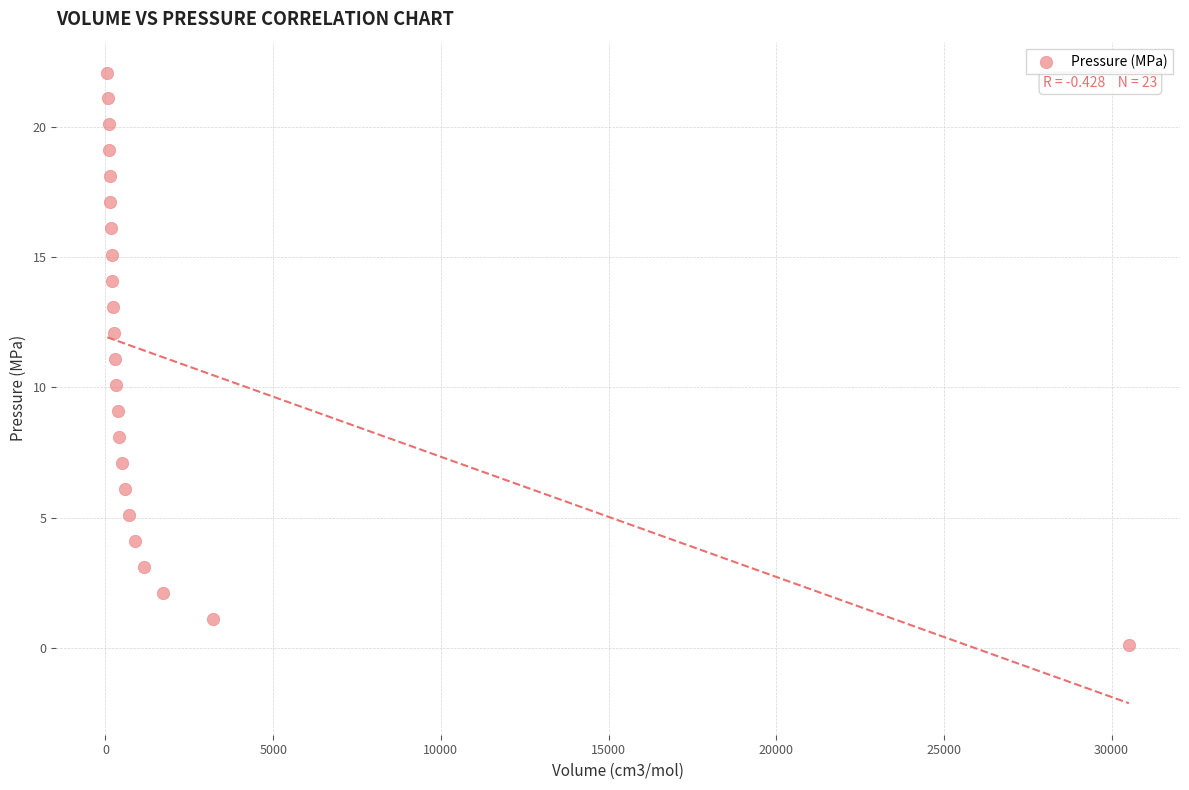

What is the range of Y values (max minus min)?

22.0